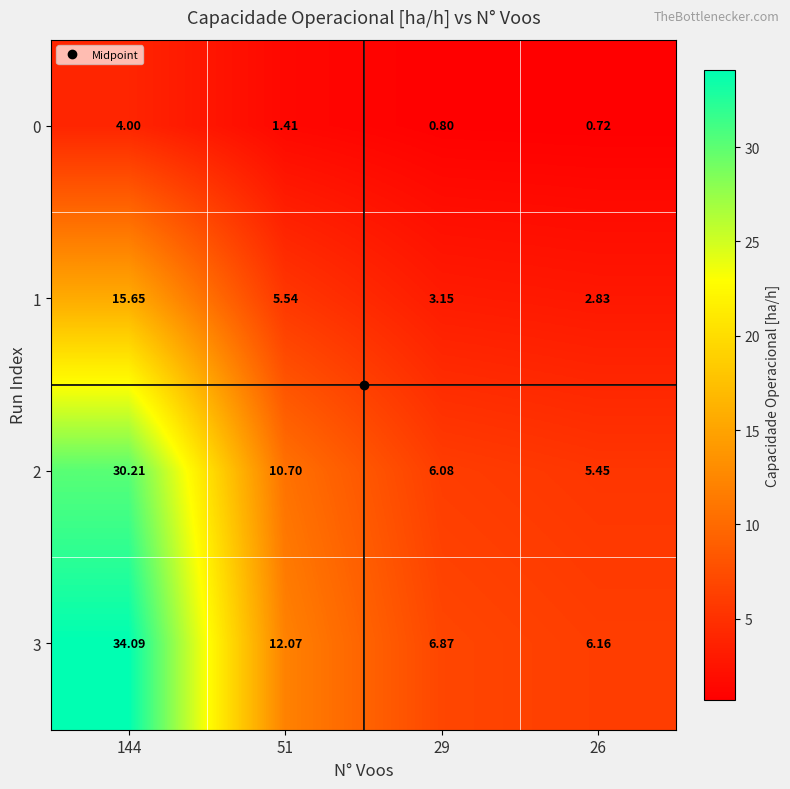

Is the value of 3 at 144 greater than the value of 0 at 144?

Yes